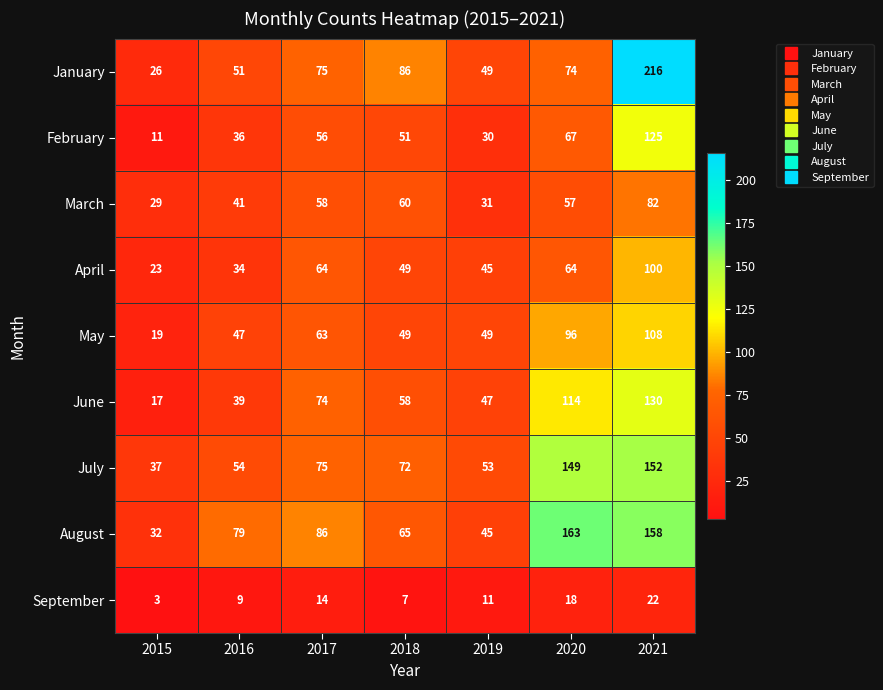

What is the approximate value of June at 2018?

58